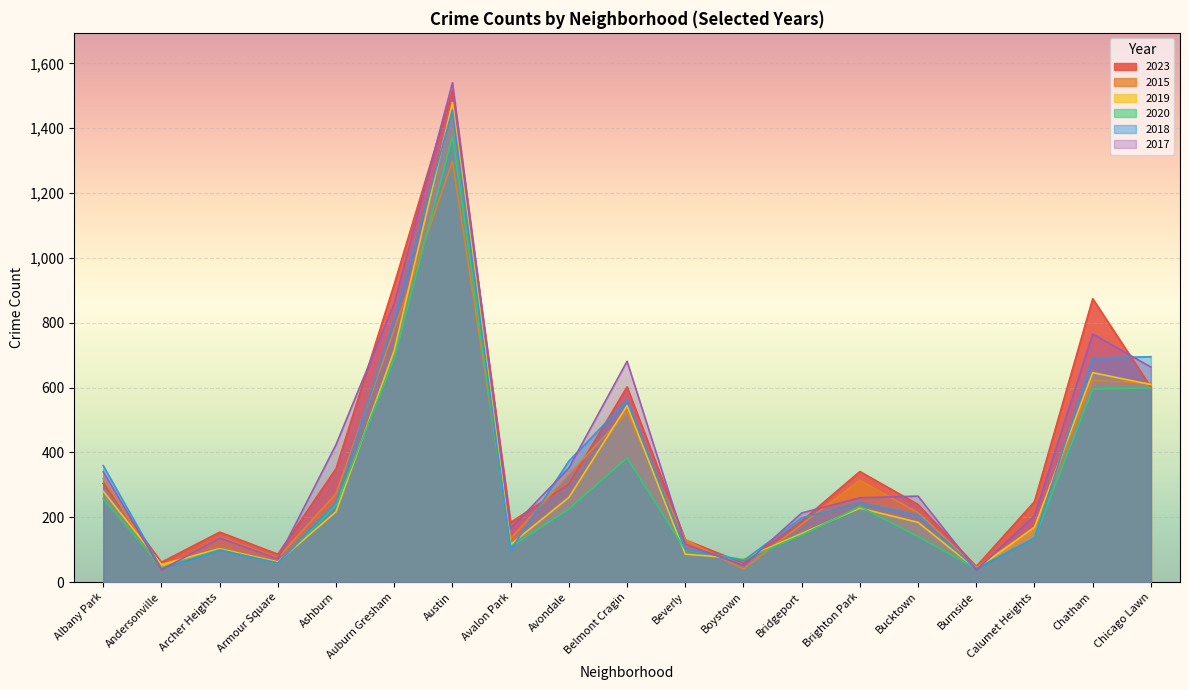

Is it true that 2023 equals 350 at Ashburn?

True